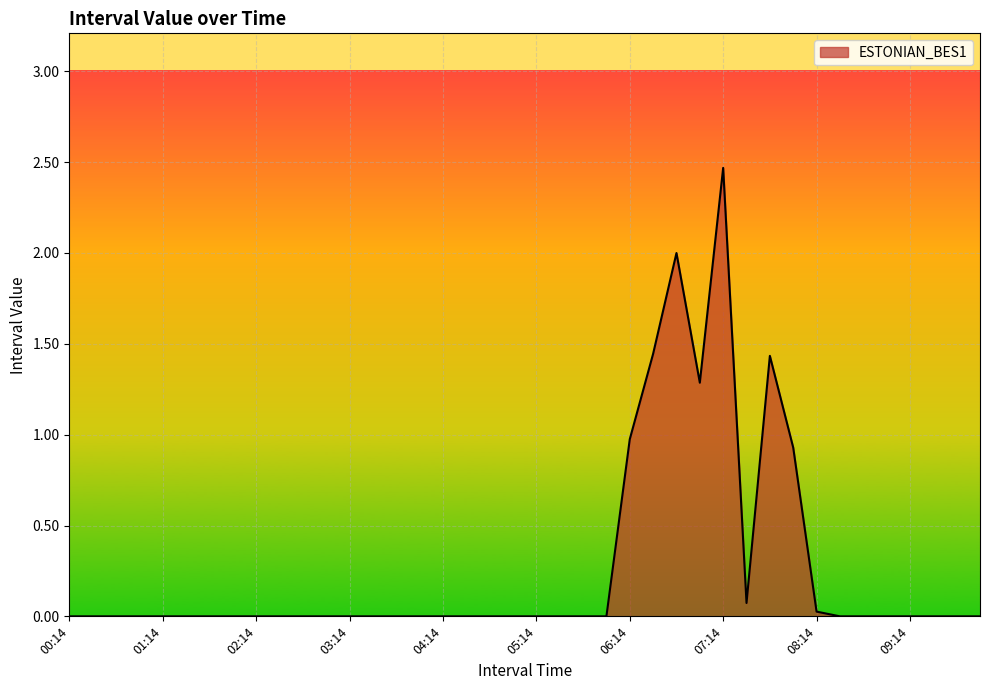

What is the difference between the maximum and minimum values?

2.5